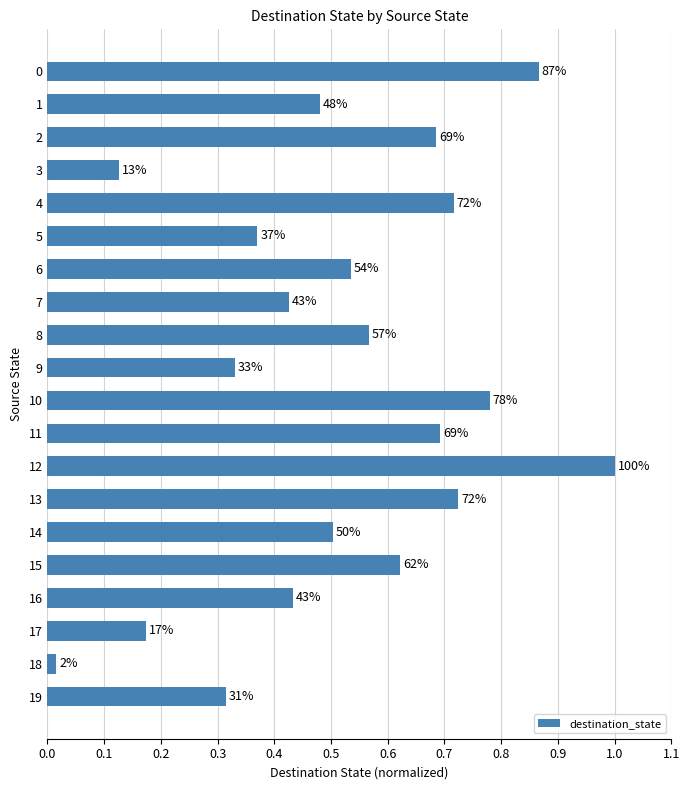

Does the chart contain stacked bars?

No